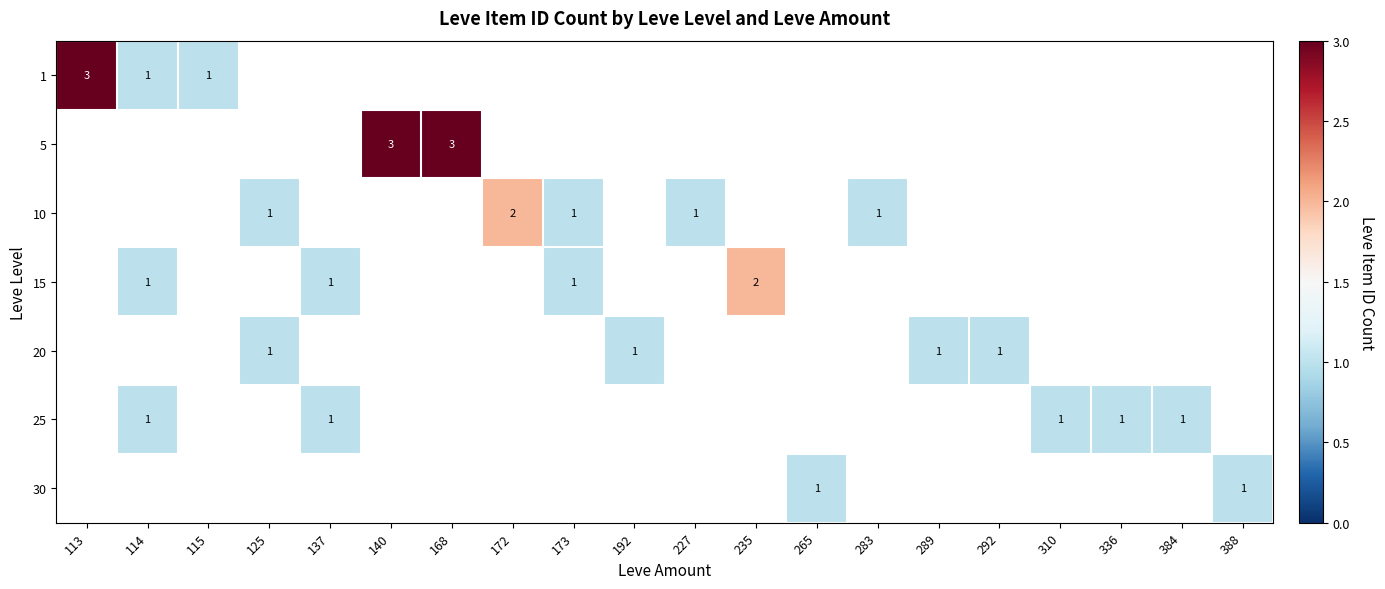

At how many categories does at least one series exceed 1?

5